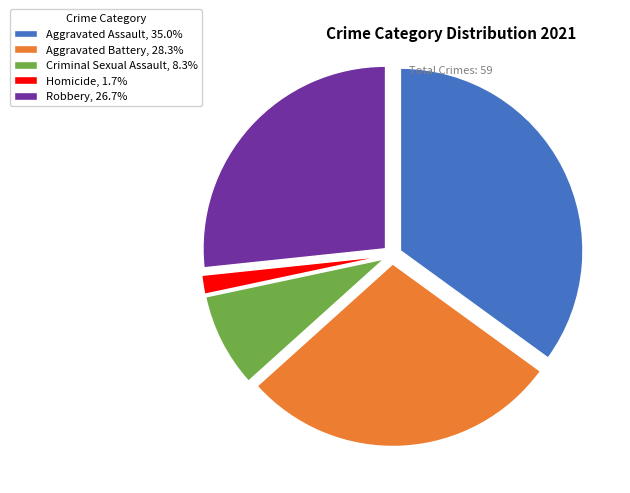

Approximately how many times larger is the value at Robbery, 26.7% compared to Aggravated Assault, 35.0%?

0.8